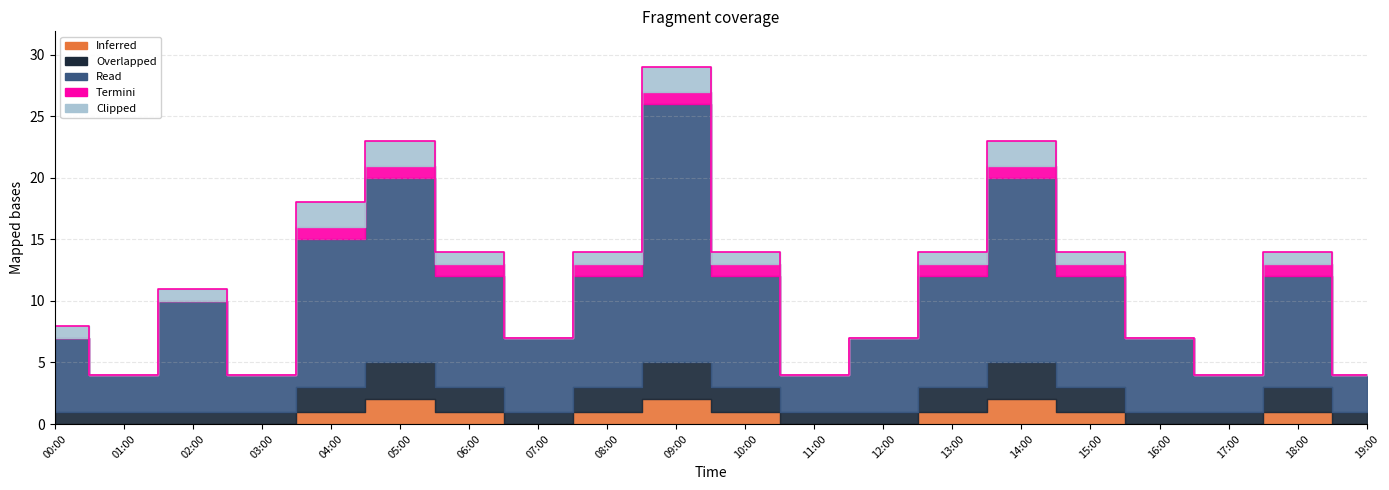

Where is Termini nearest to the value 0?

00:00